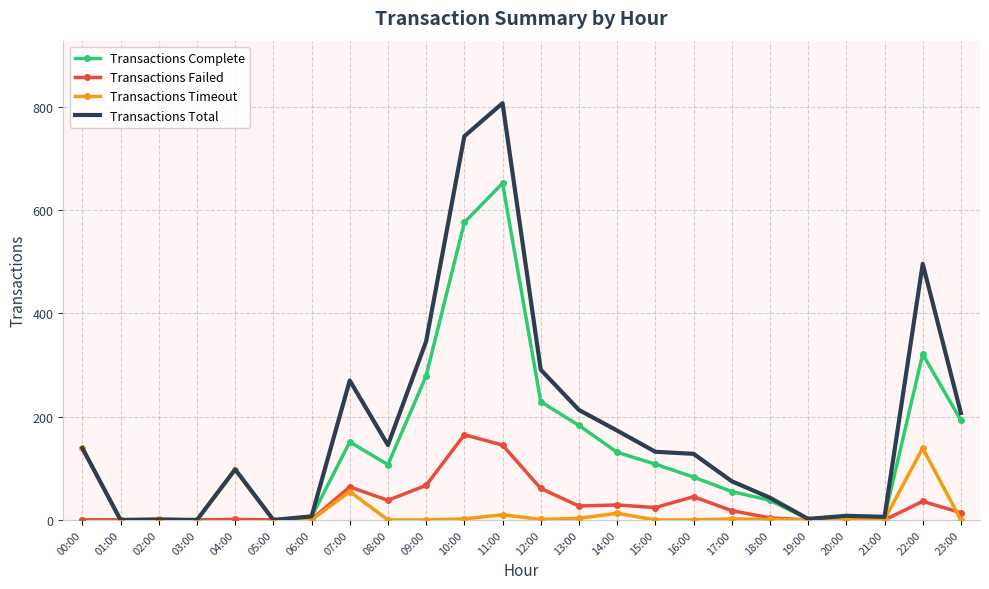

Between 00:00 and 17:00, which series saw the biggest shift?

Transactions Timeout